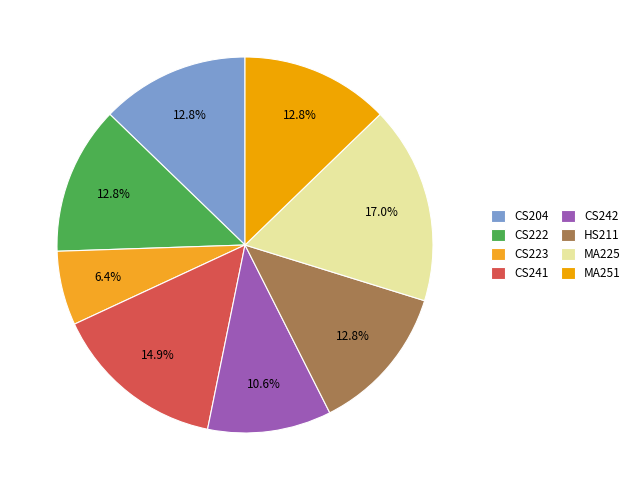

Which category has the biggest portion of the pie?

MA225